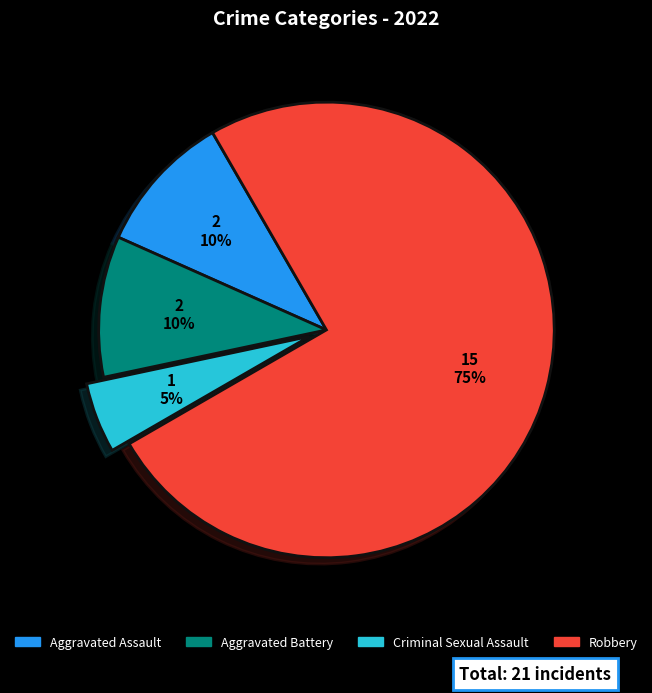

Is the sum of Robbery and Aggravated Assault greater than half?

Yes